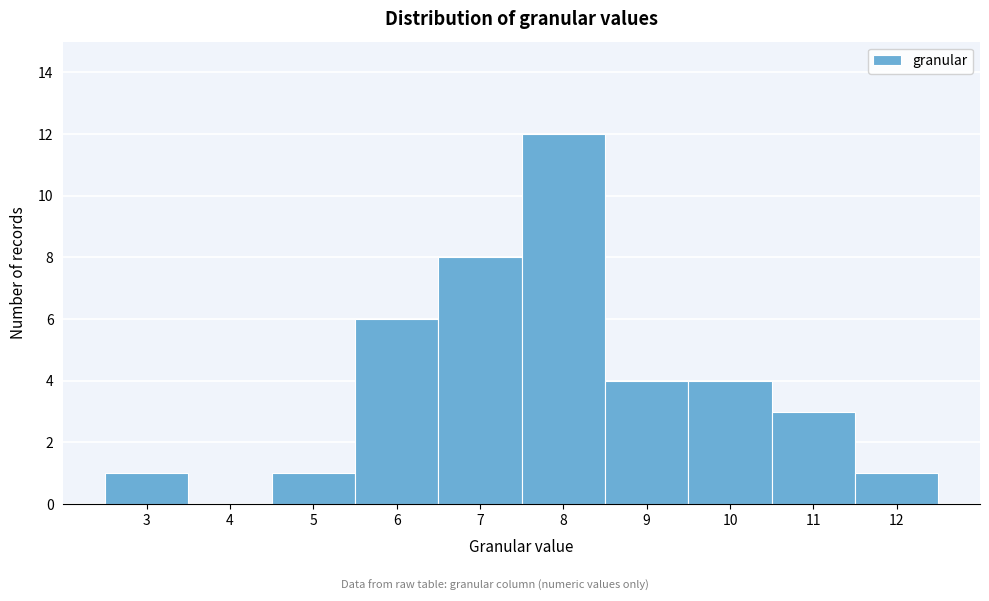

Reading left to right, transcribe all the data shown in this chart.

3=1	4=0	5=1	6=6	7=8	8=12	9=4	10=4	11=3	12=1